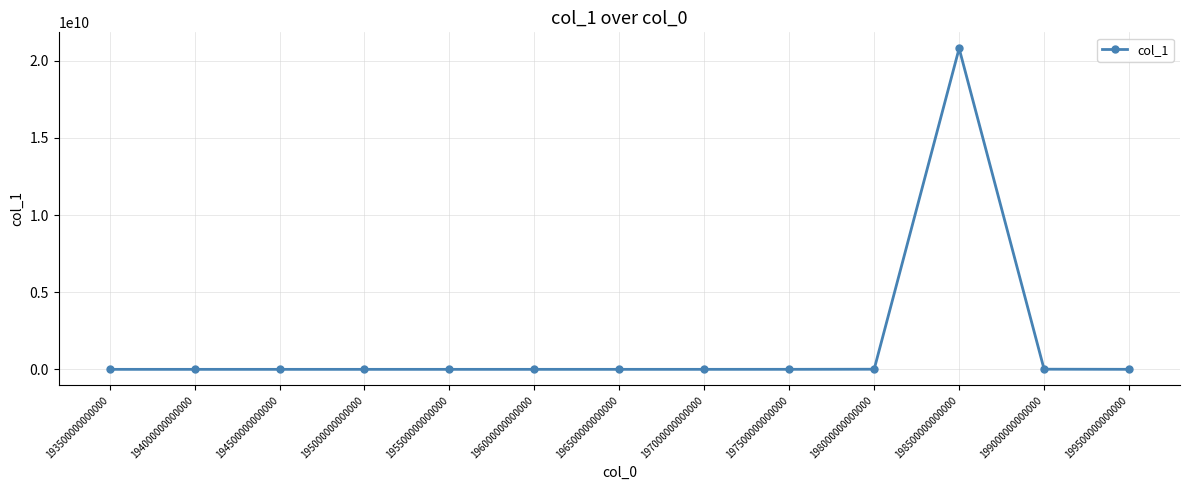

At which category does the chart reach its peak across all series?

198500000000000